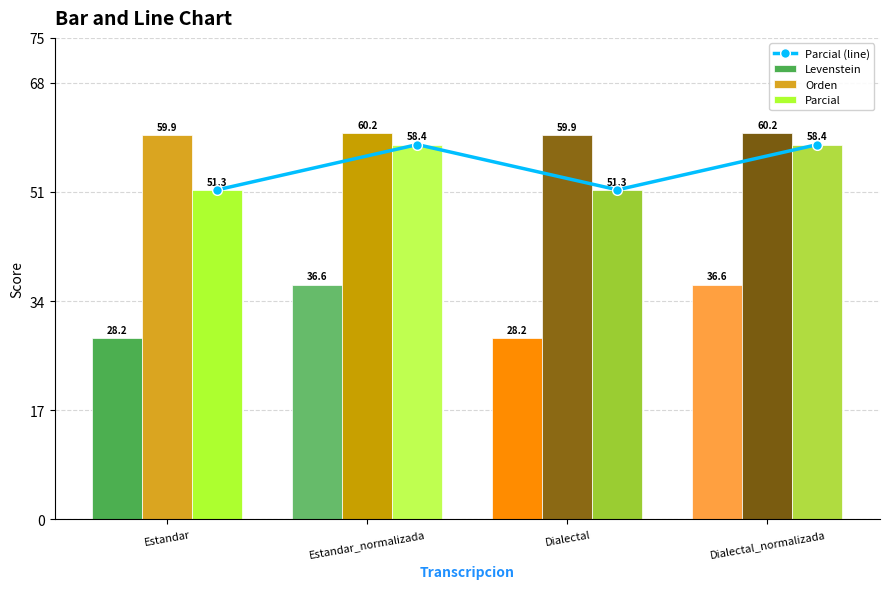

What is the label of the 1st bar from the right?

Dialectal_normalizada